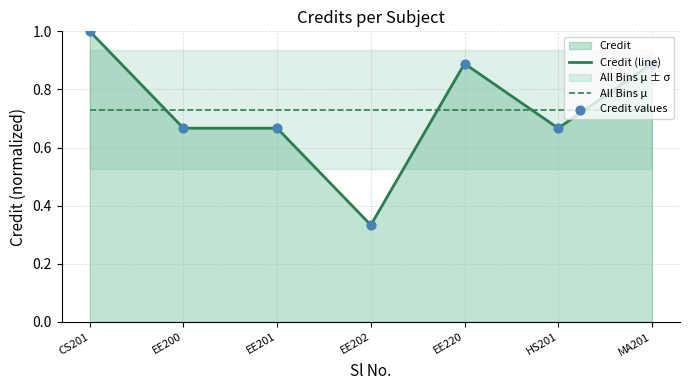

Which series contains the highest Y value?

Credit (line)